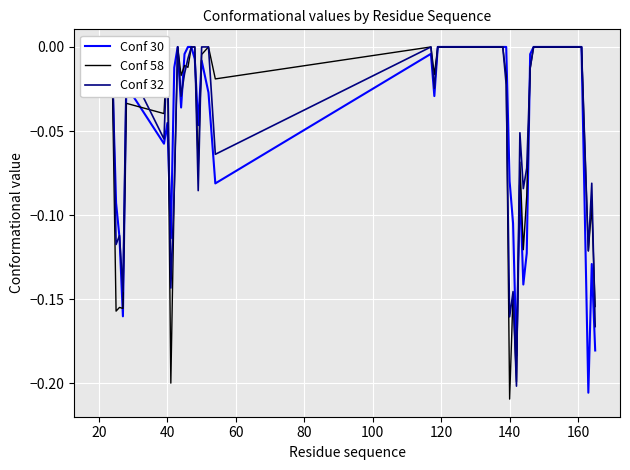

Rank the series by their maximum value, from lowest to highest.

Conf 30, Conf 58, Conf 32